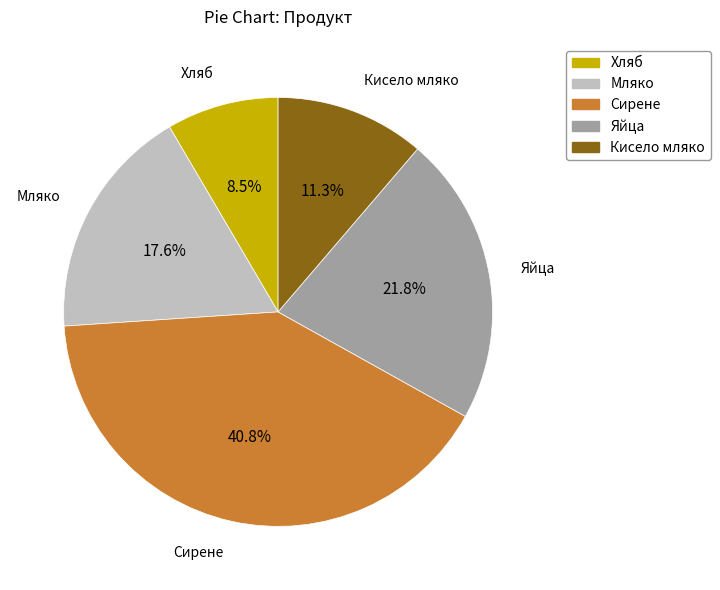

Rank the categories by value from highest to lowest.

Сирене, Яйца, Мляко, Кисело мляко, Хляб